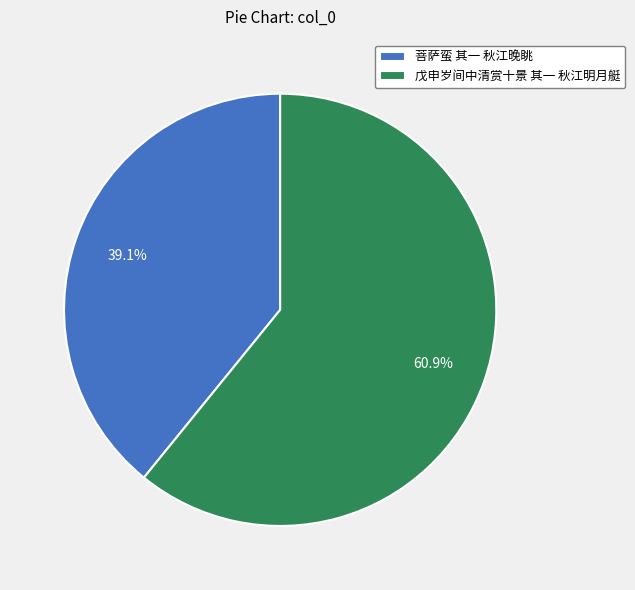

How many segments does this pie chart have?

2